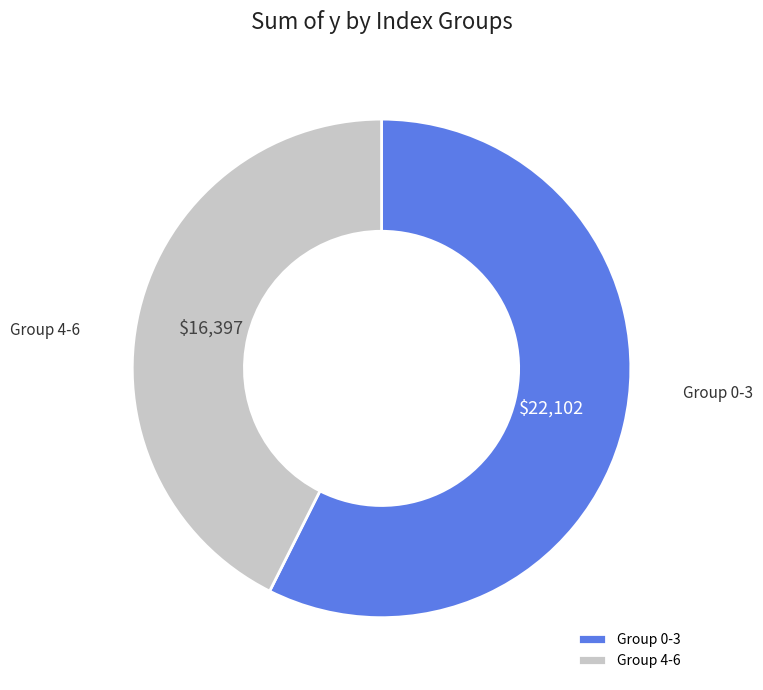

True or false: Group 4-6 accounts for 50% of the total.

False